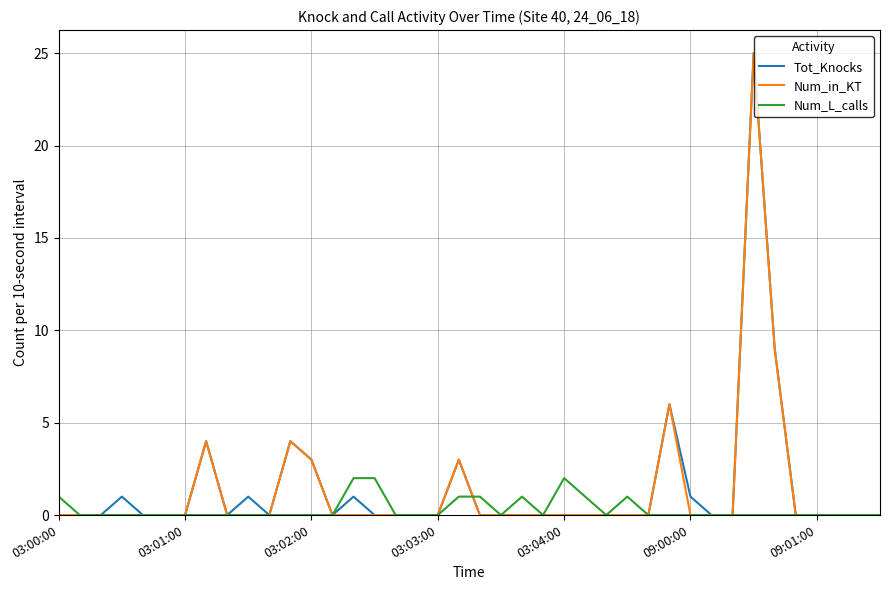

True or false: Num_L_calls has more than 2 points higher than both neighbors.

True